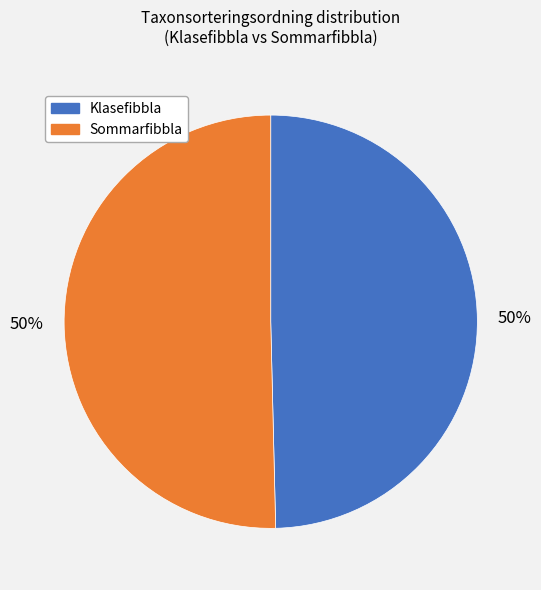

To the nearest percent, what is the combined percentage of Klasefibbla and Sommarfibbla?

100%